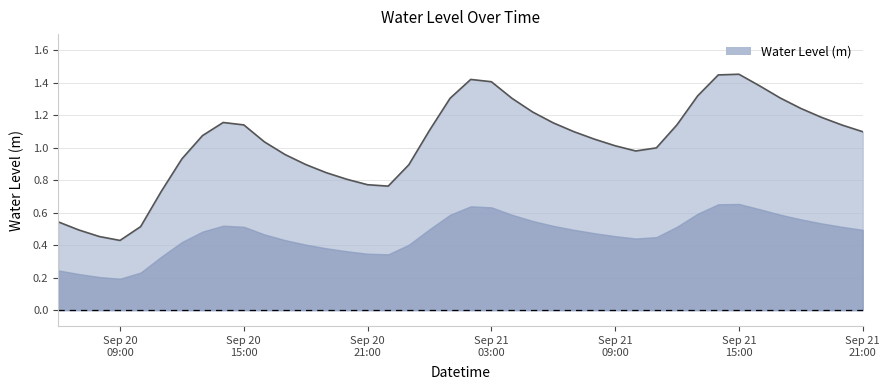

What is the greatest value displayed?

1.5